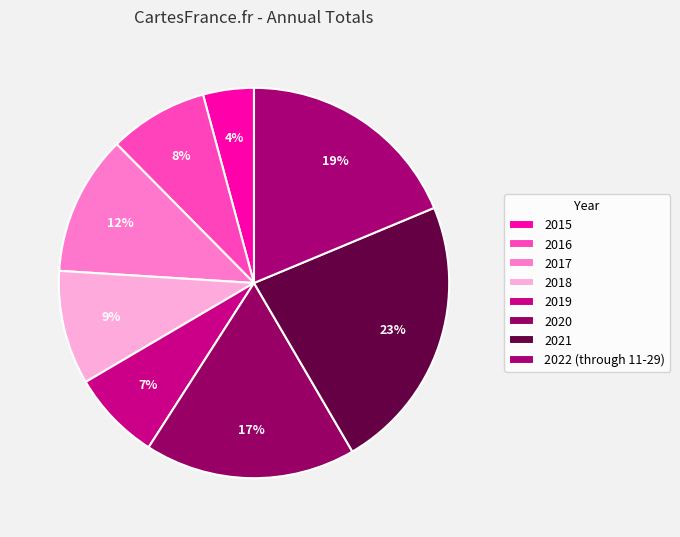

Approximately how many times larger is the value at 2018 compared to 2022 (through 11-29)?

0.5